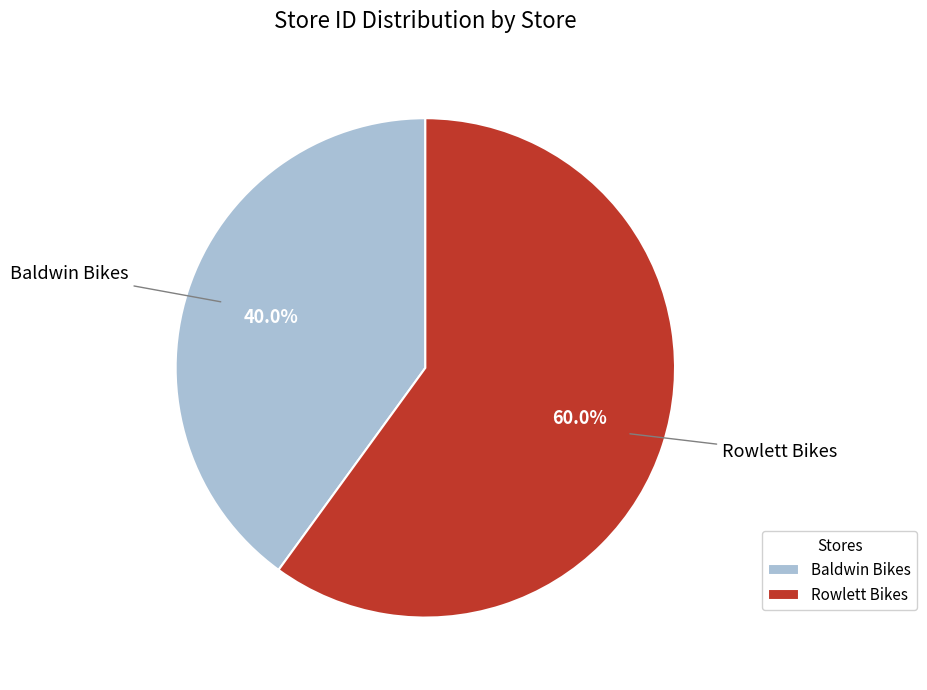

Which has a higher value, Baldwin Bikes or Rowlett Bikes?

Rowlett Bikes